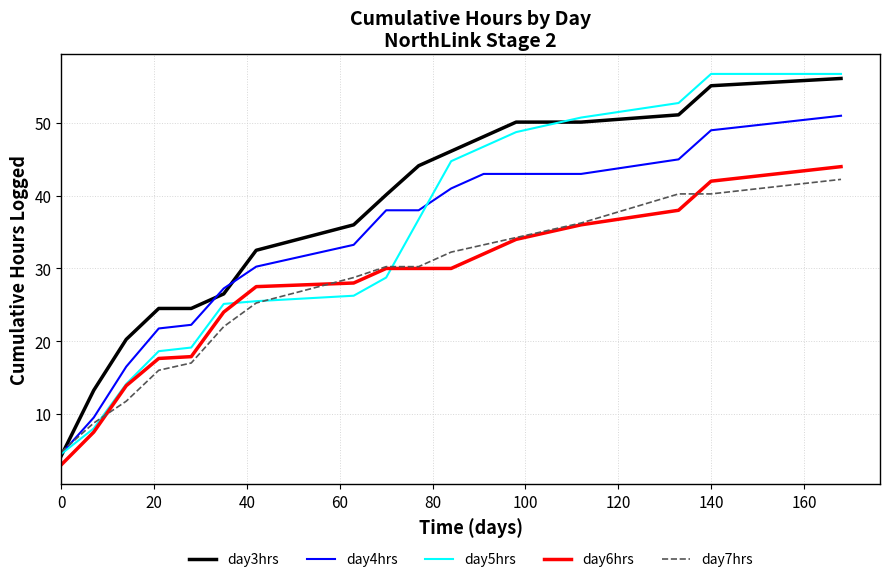

True or false: day3hrs and day6hrs cross at least once.

False